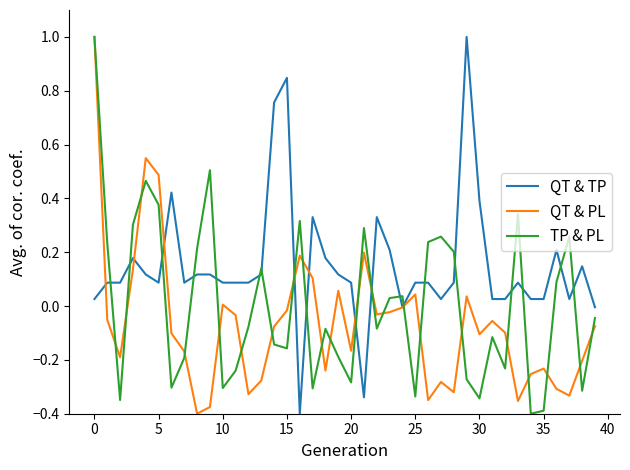

Which series has the largest total across all categories?

QT & TP